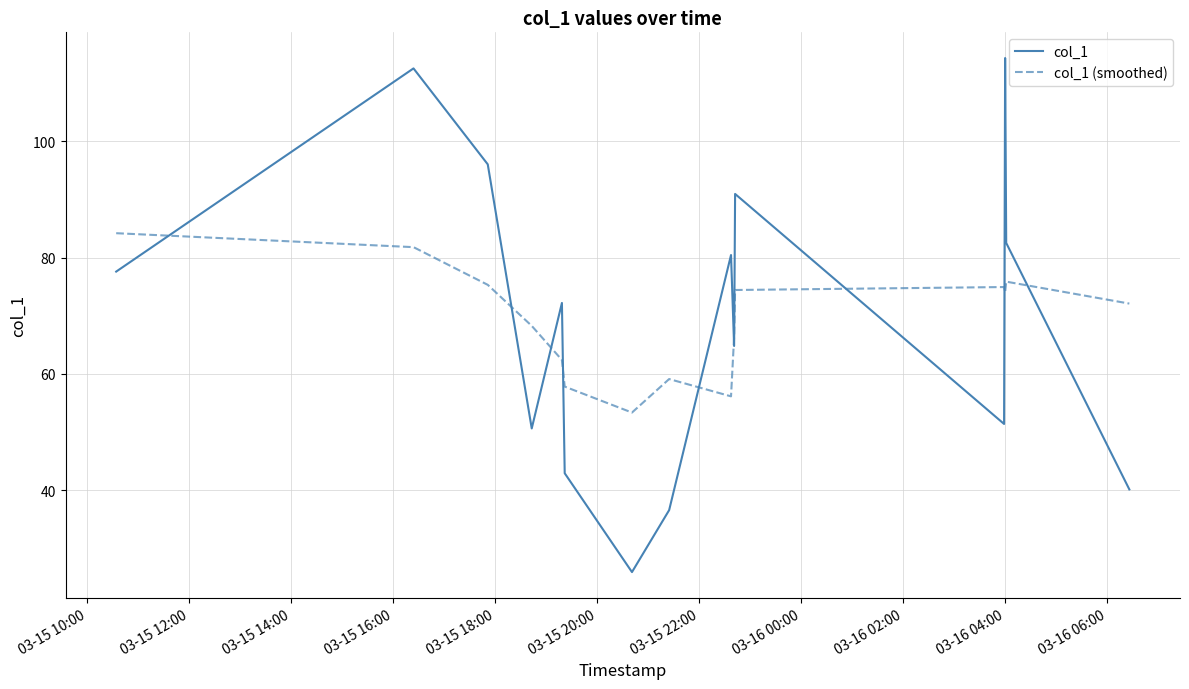

Which series ends up on top after the final intersection of col_1 and col_1 (smoothed)?

col_1 (smoothed)